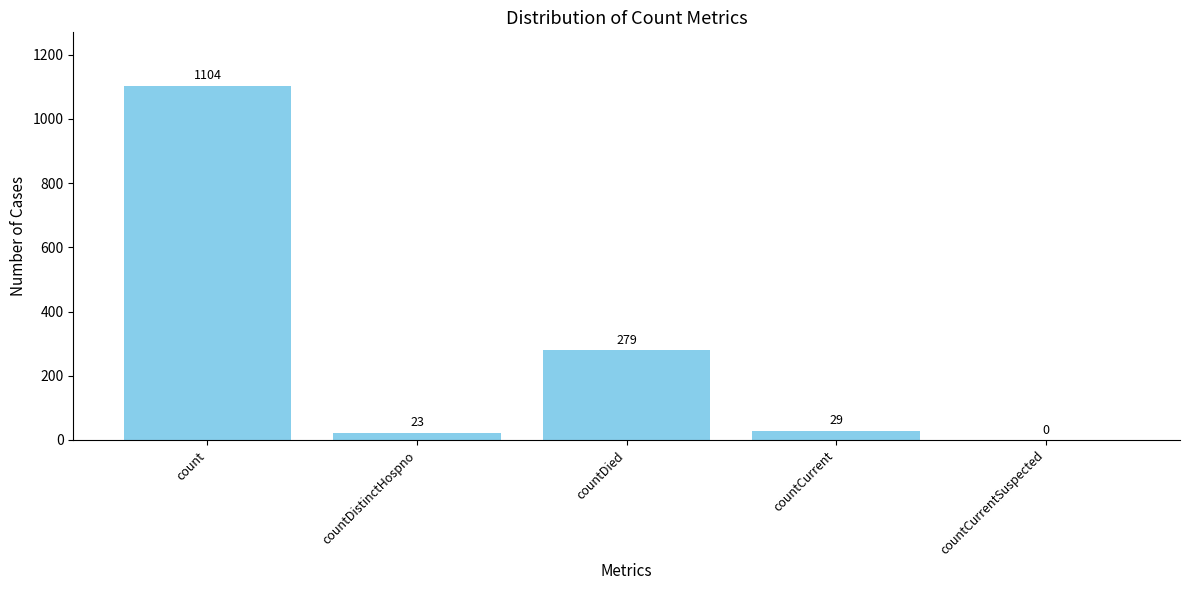

Which category has the highest value across all series?

count